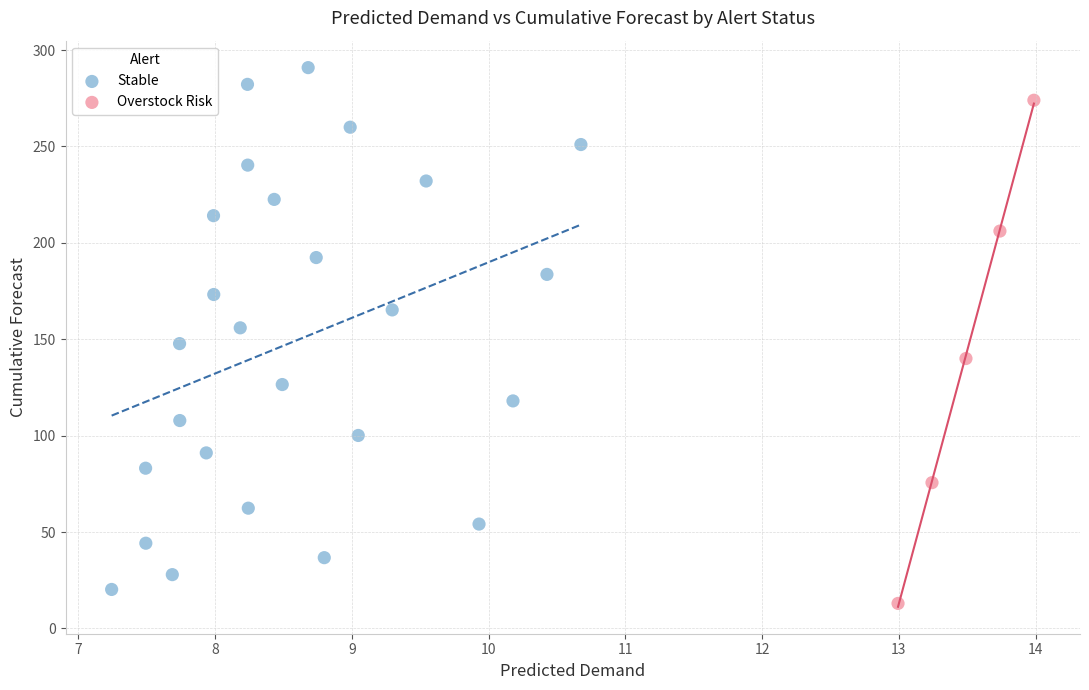

Which series reaches the maximum Y coordinate?

Stable